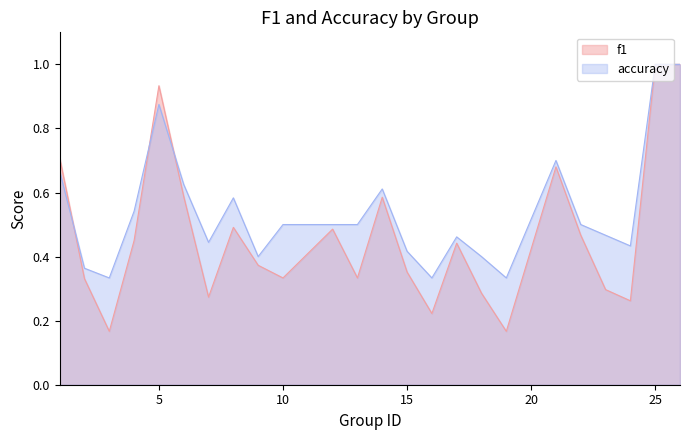

Between 9 and 10, which series saw the biggest shift?

accuracy